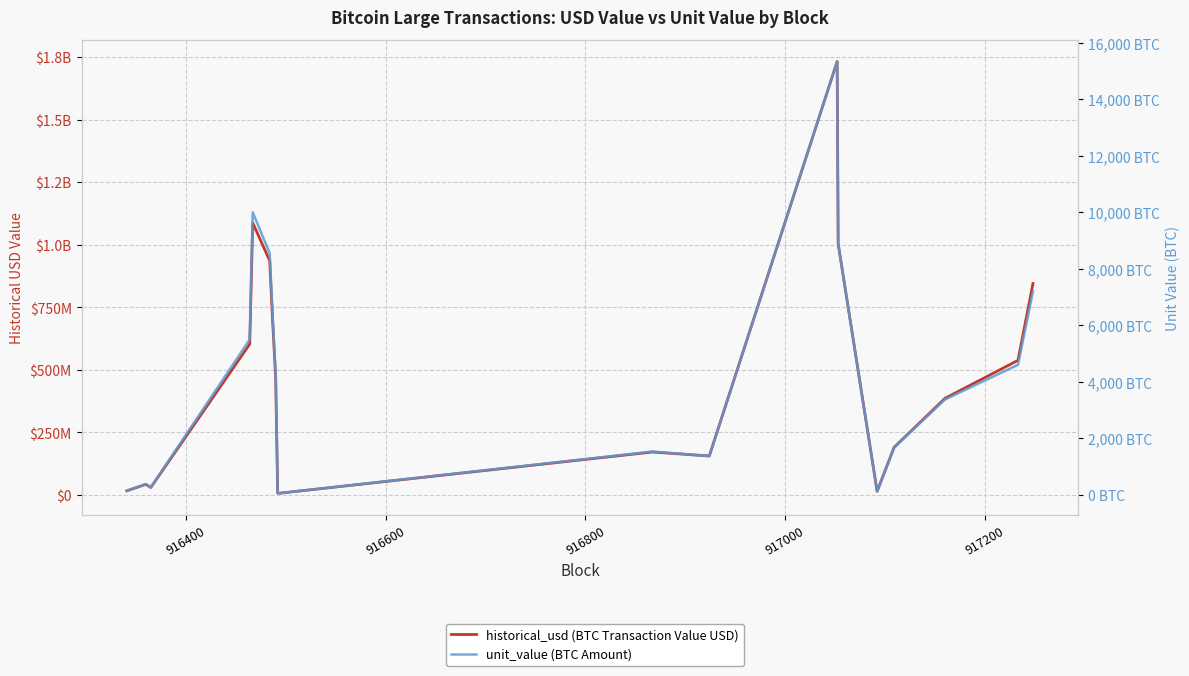

What is the value of the historical_usd (BTC Transaction Value USD) point at the 4th from the left?

602822000.0